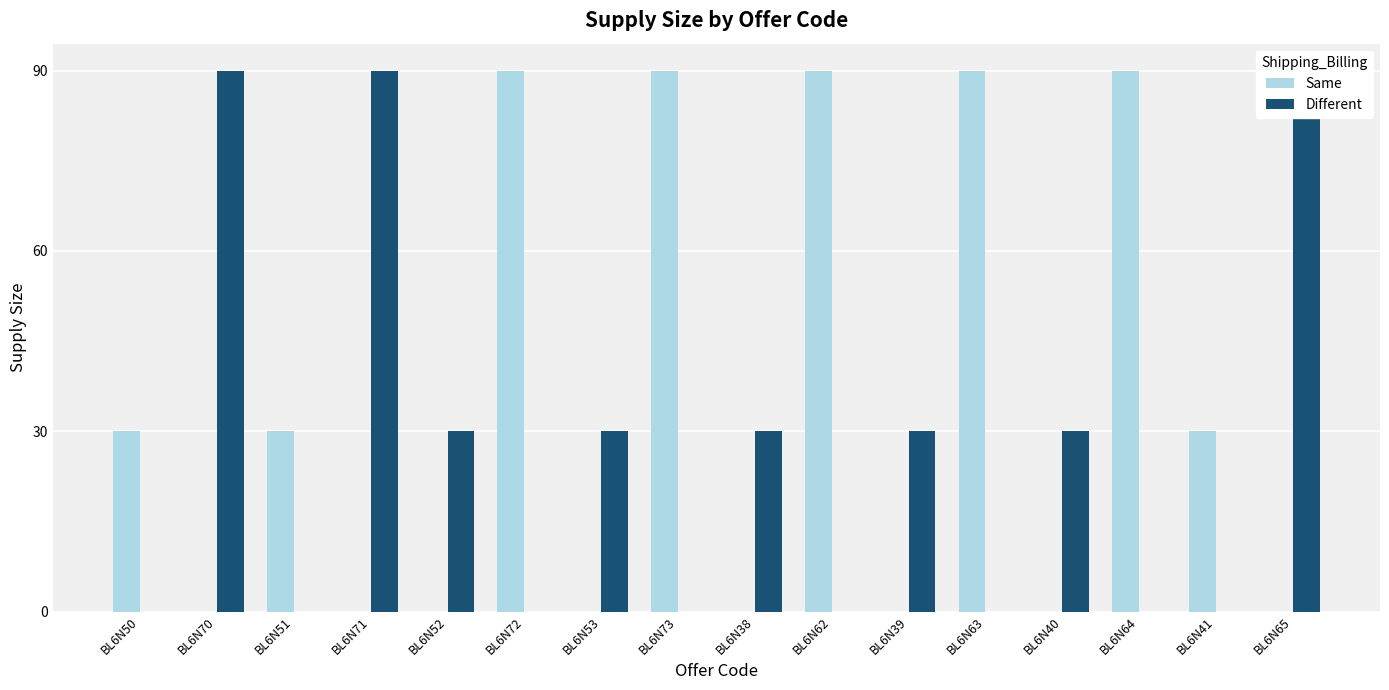

Does the chart contain stacked bars?

No